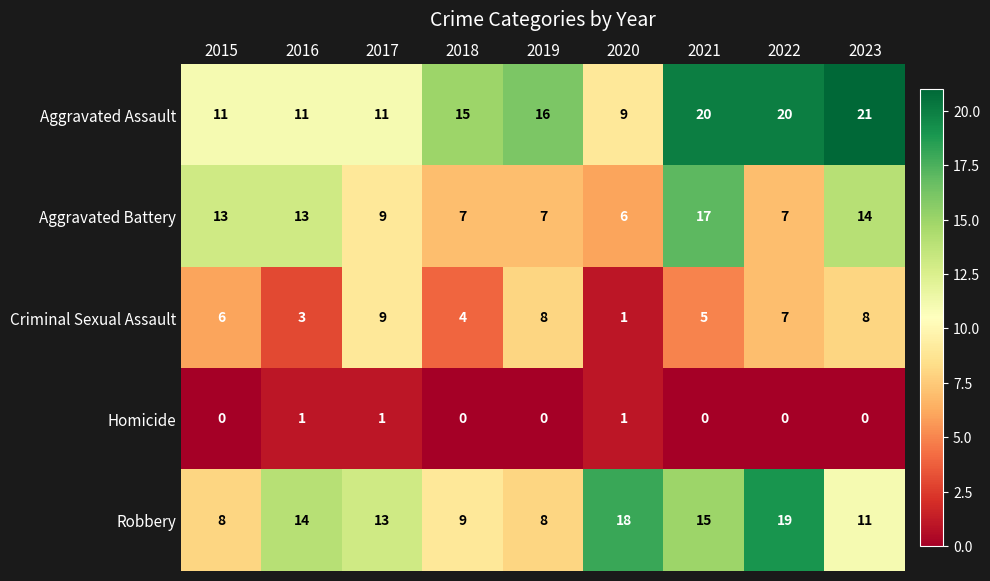

Is it true that Criminal Sexual Assault equals 3 at 2016?

True